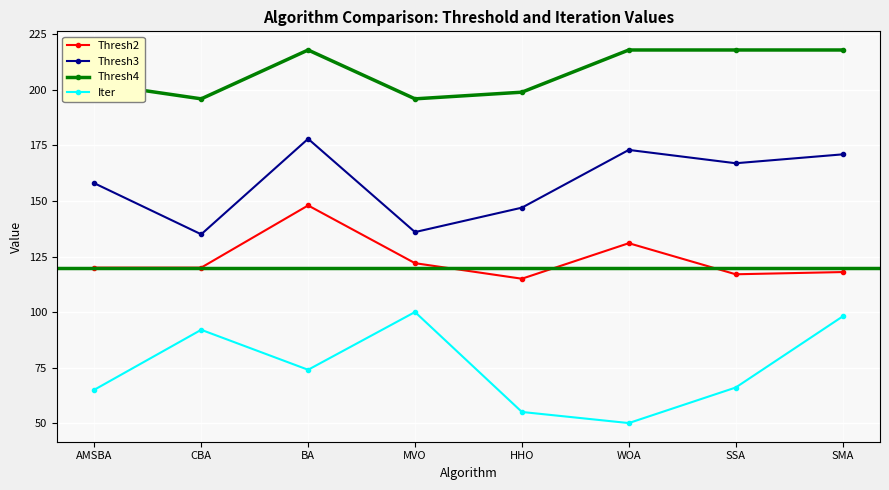

In Iter, how many points are higher than both neighbors (excluding endpoints)?

2